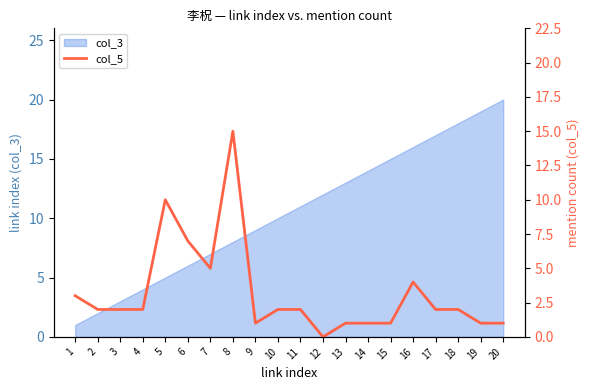

How many positive values are there?

19